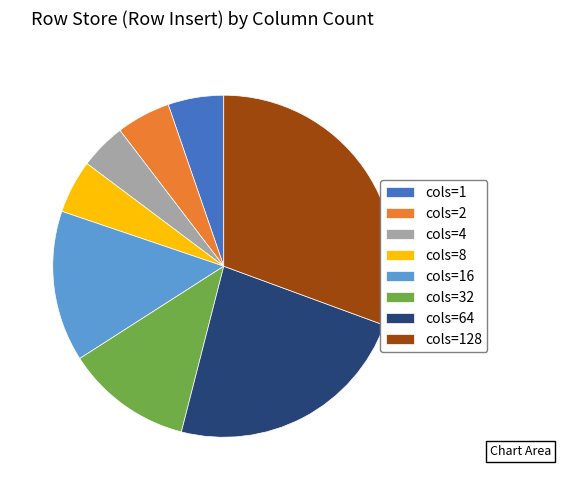

Which category has the smallest portion of the pie?

cols=4